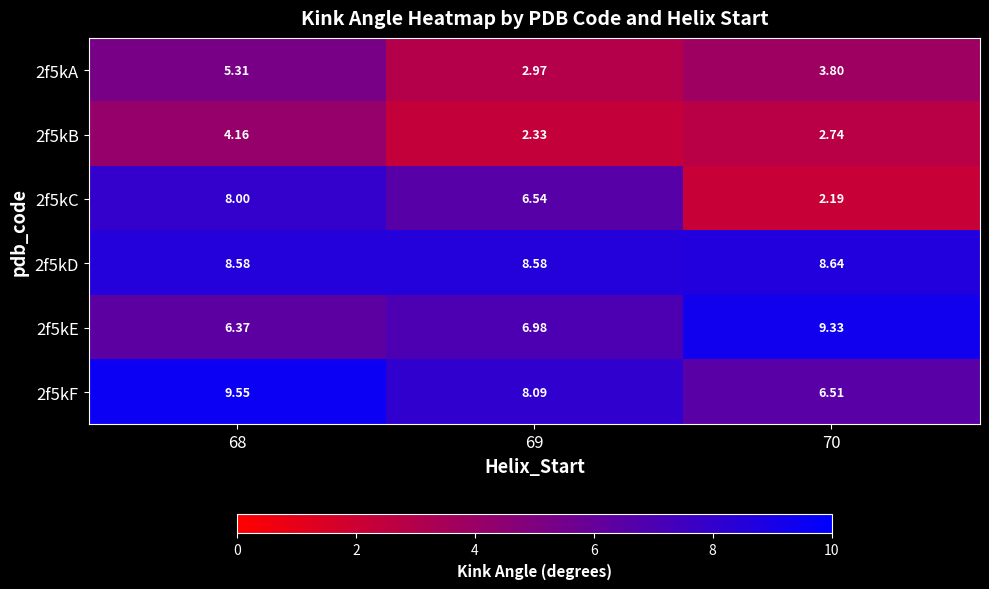

Is the value of 2f5kC at 69 greater than the value of 2f5kB at 69?

Yes